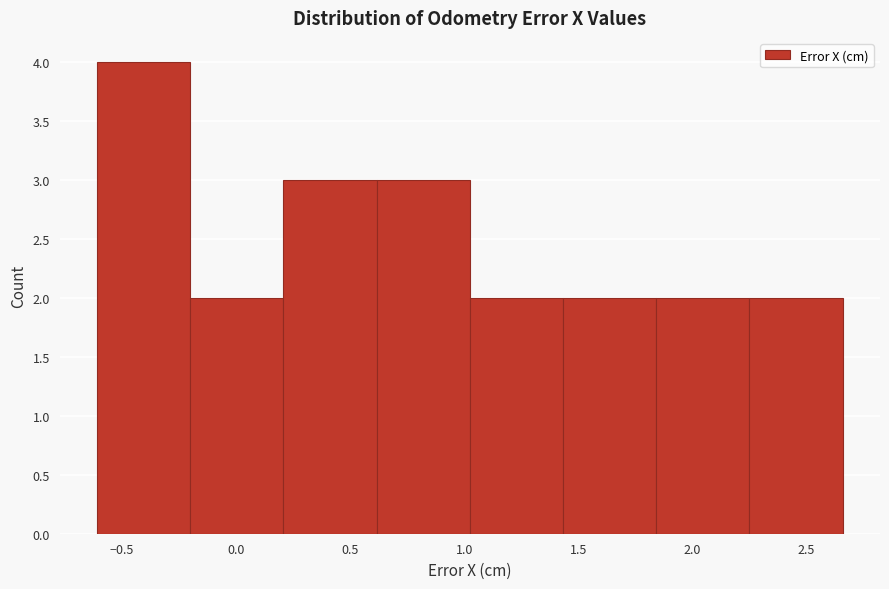

How tall is the bar that spans -0.20 to 0.20 on the x-axis? Neither the bar edges nor the heights are printed on the chart, so give them approximately, as read against the axes.

2